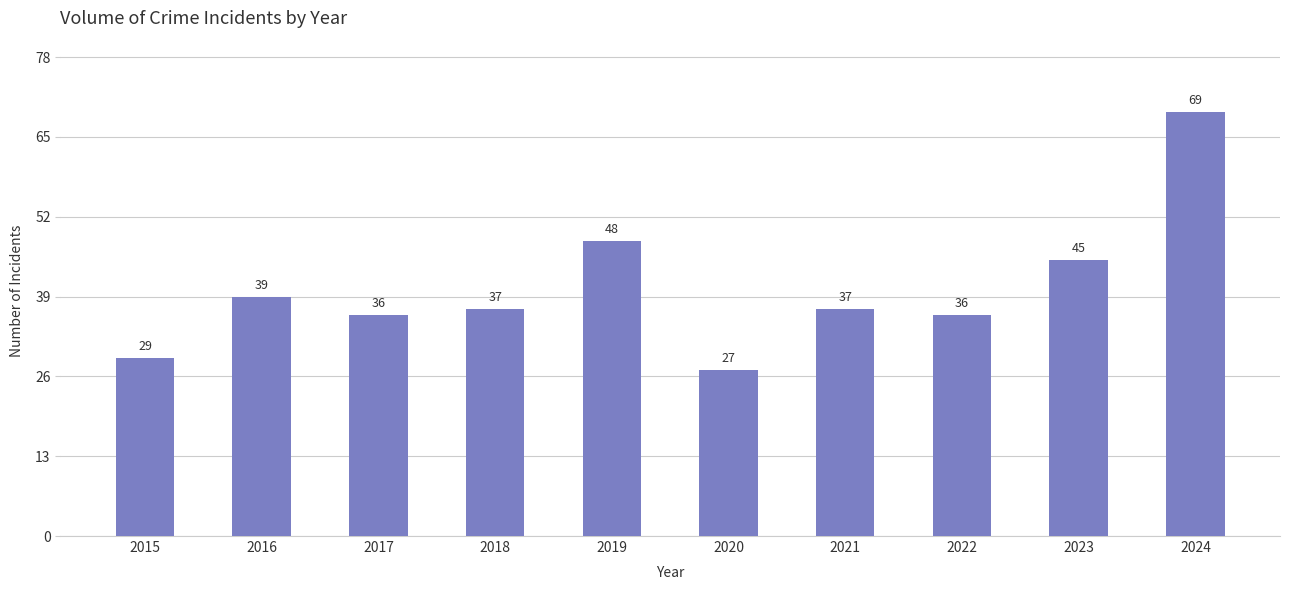

How many bars are there in total?

10